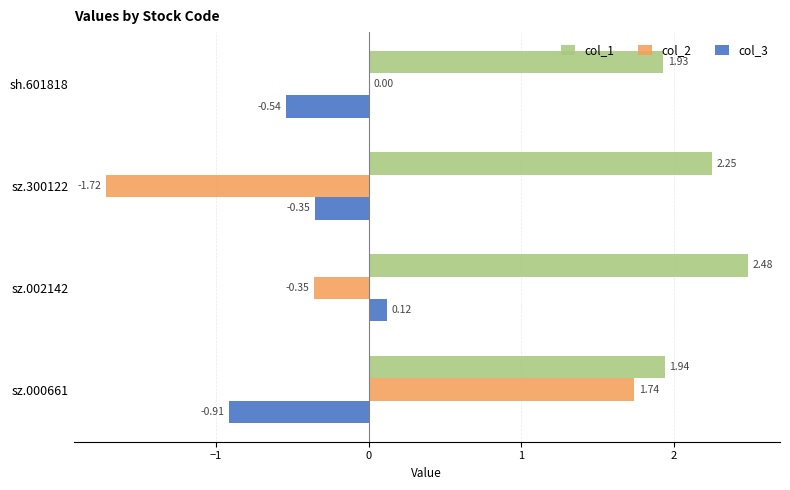

What are all the series names shown in the legend?

col_1, col_2, col_3